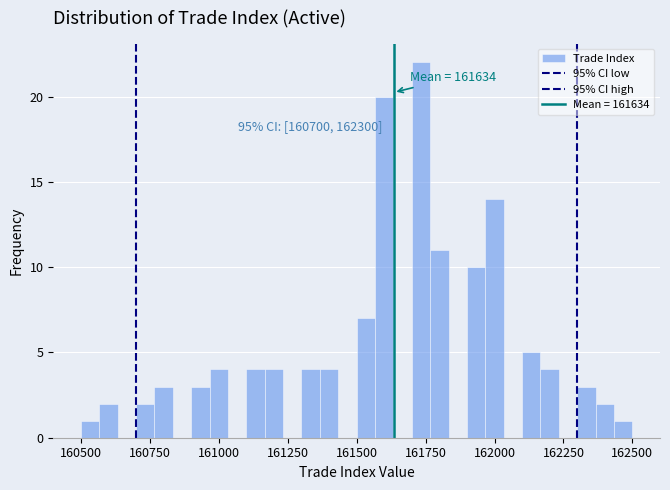

Around what value on the x-axis is the tallest bar? Give the approximate position of its centre, as read against the axis.

161750